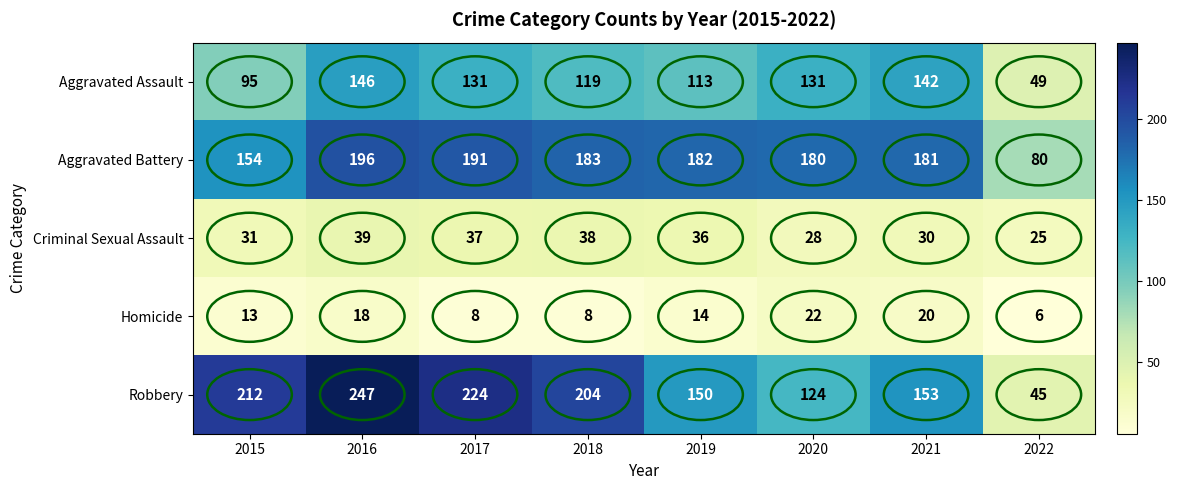

Which category has the lowest value across all series?

2022